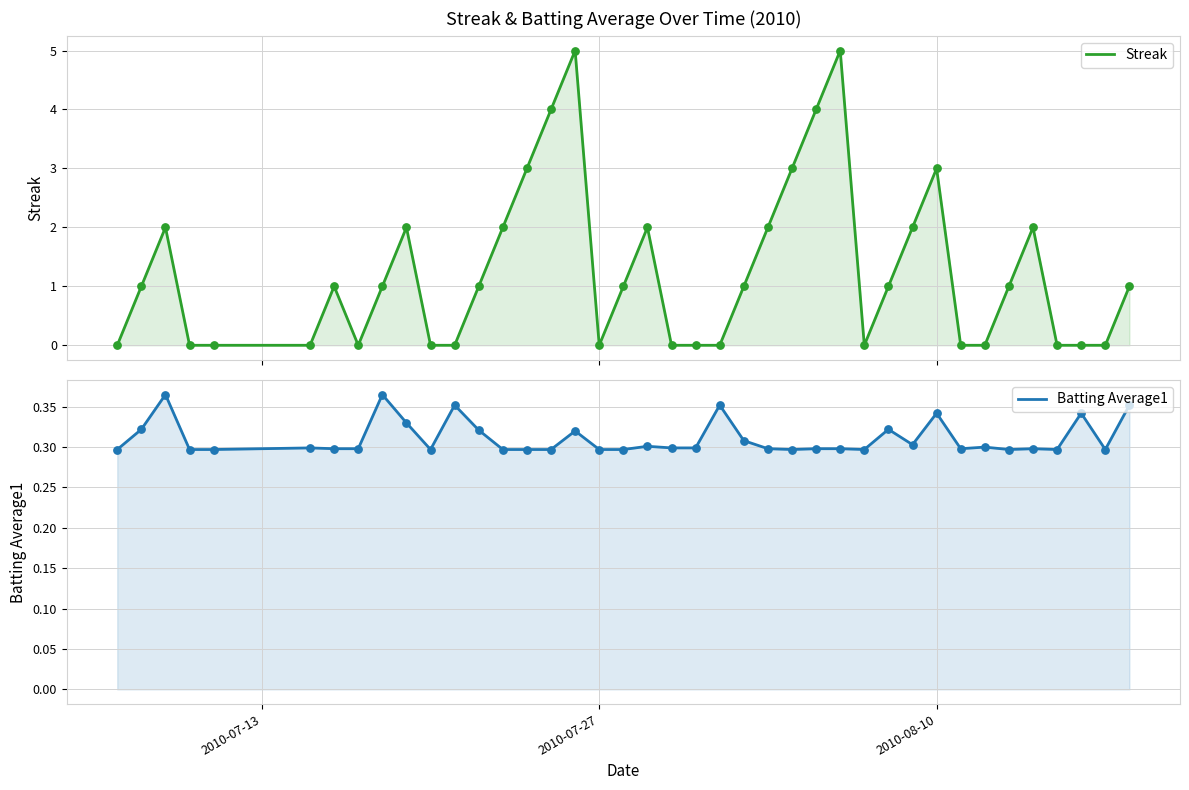

At how many categories does at least one series exceed 4?

2